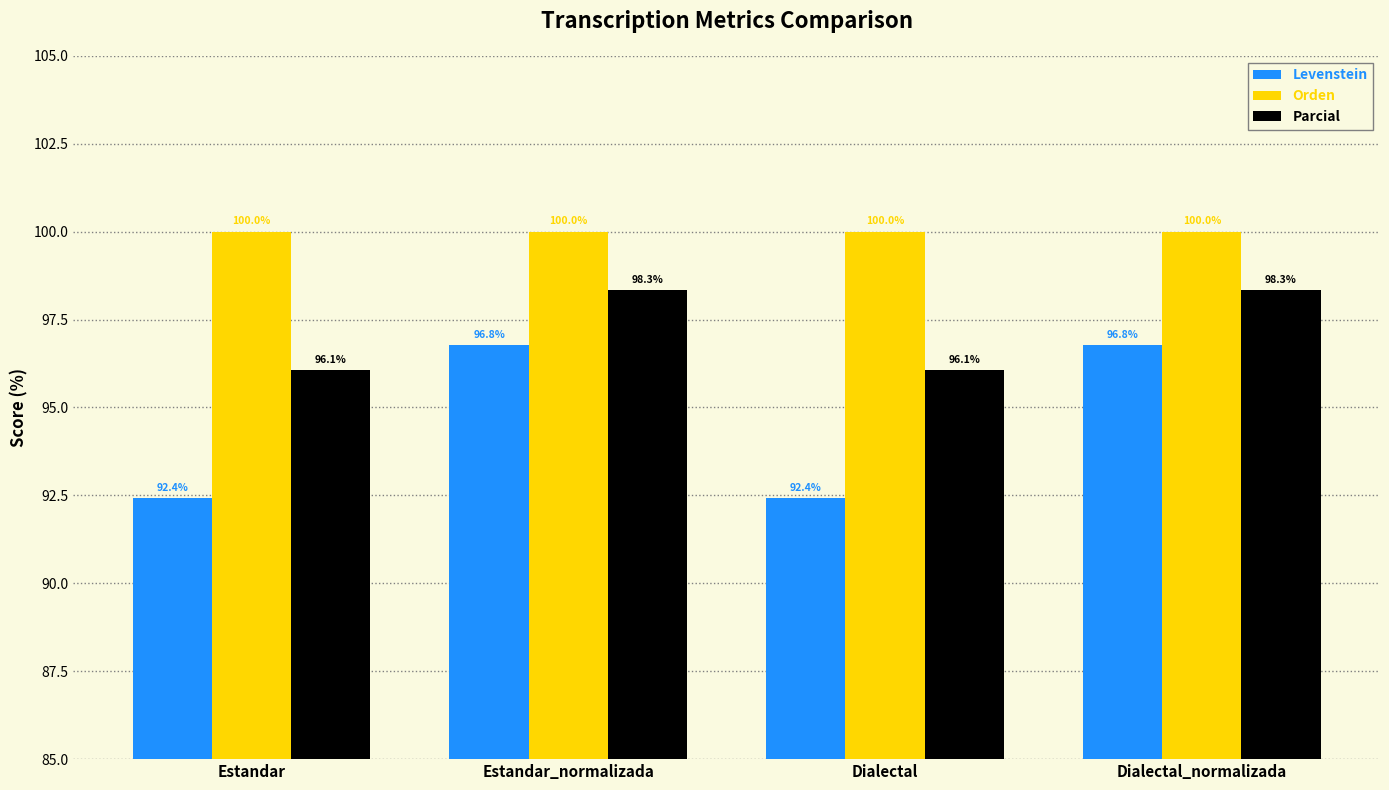

What is the minimum value shown in the chart?

92.4